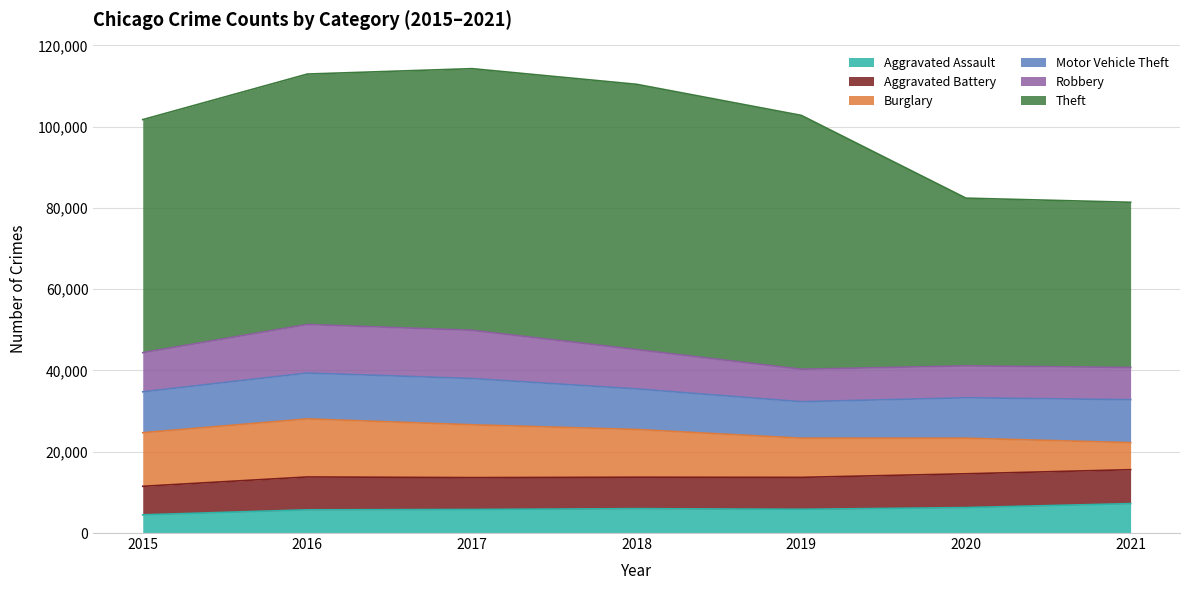

True or false: Aggravated Assault and Theft cross at least once.

False